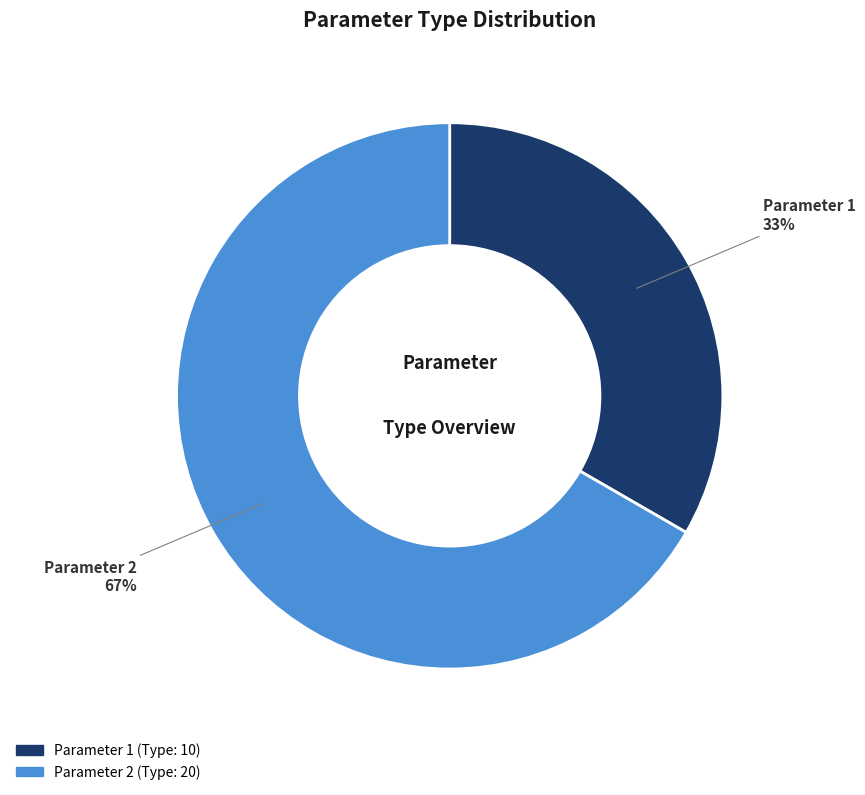

Combined, do Parameter 2 and Parameter 1 account for over 50%?

Yes